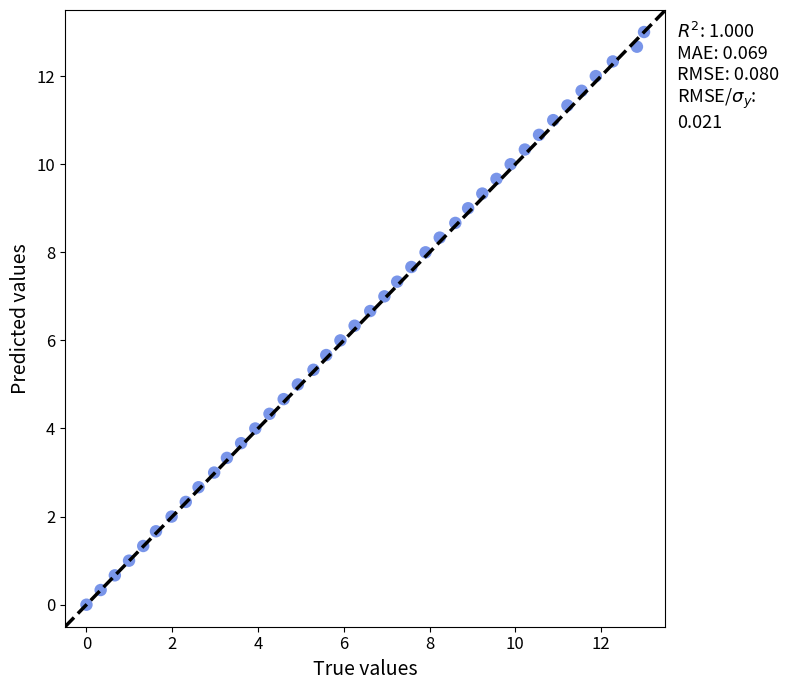

What is the range of X values (max minus min)?

13.0